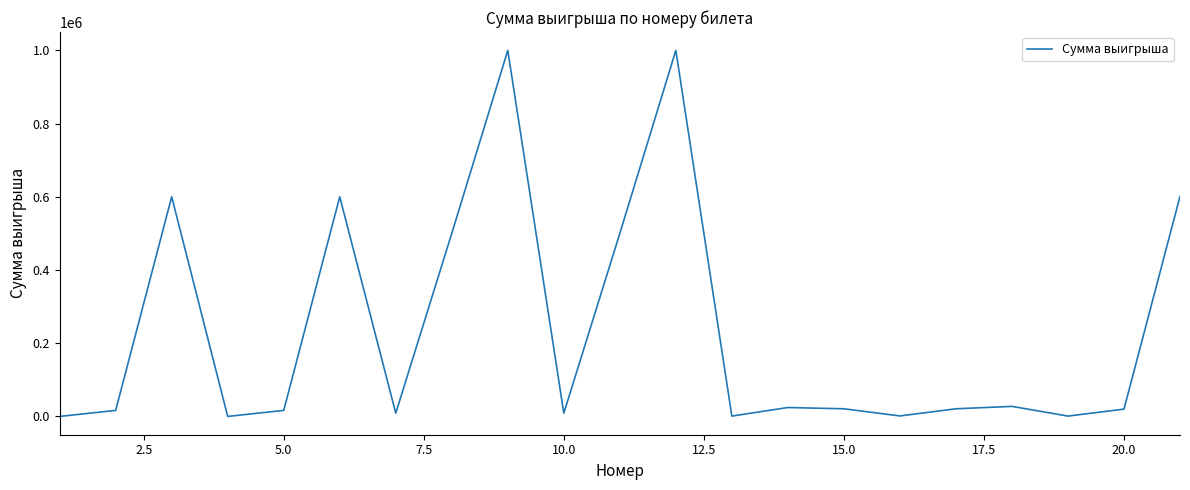

What is the greatest value displayed?

1000000